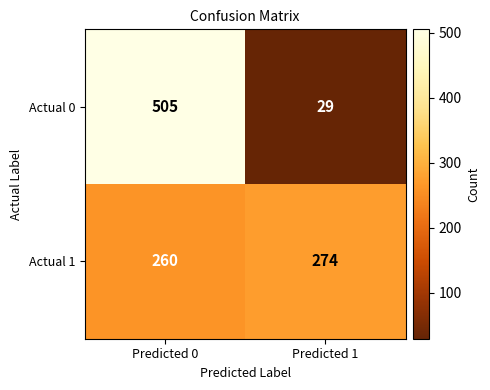

What is the difference between the maximum and minimum values in the Actual 0 series?

476